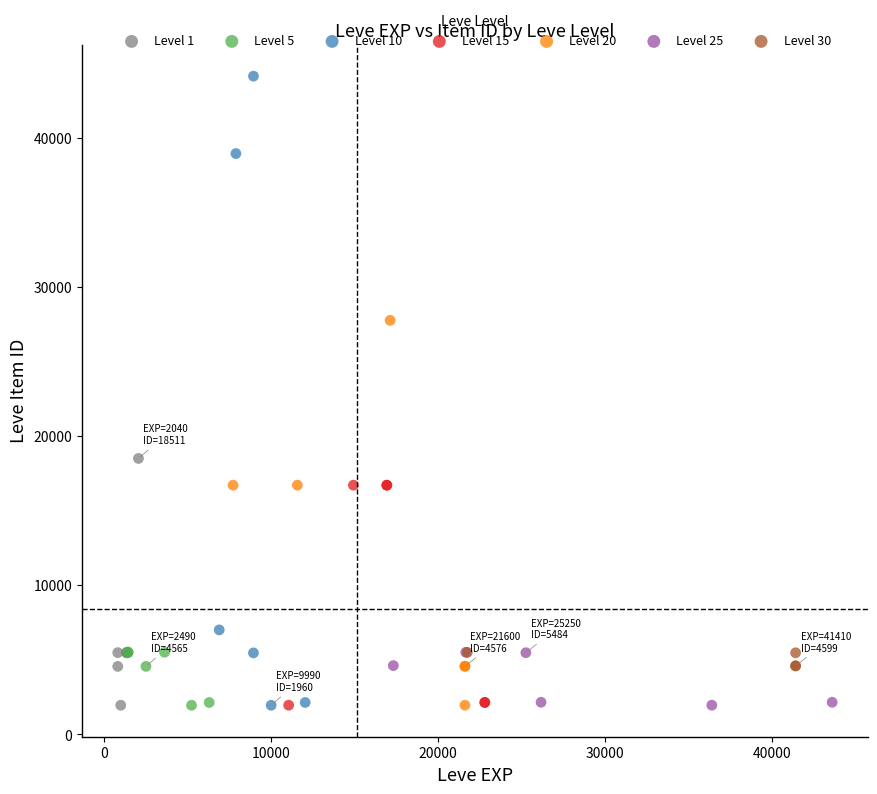

Which series contains the highest Y value?

Level 10